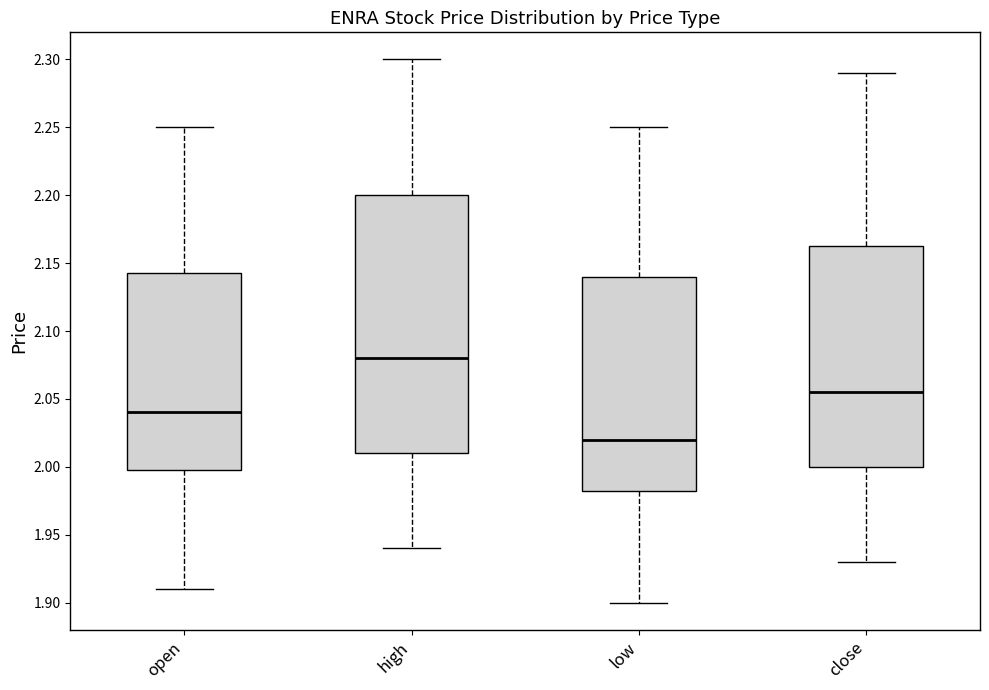

Comparing the boxes themselves (not the whiskers), which one is the tallest?

high